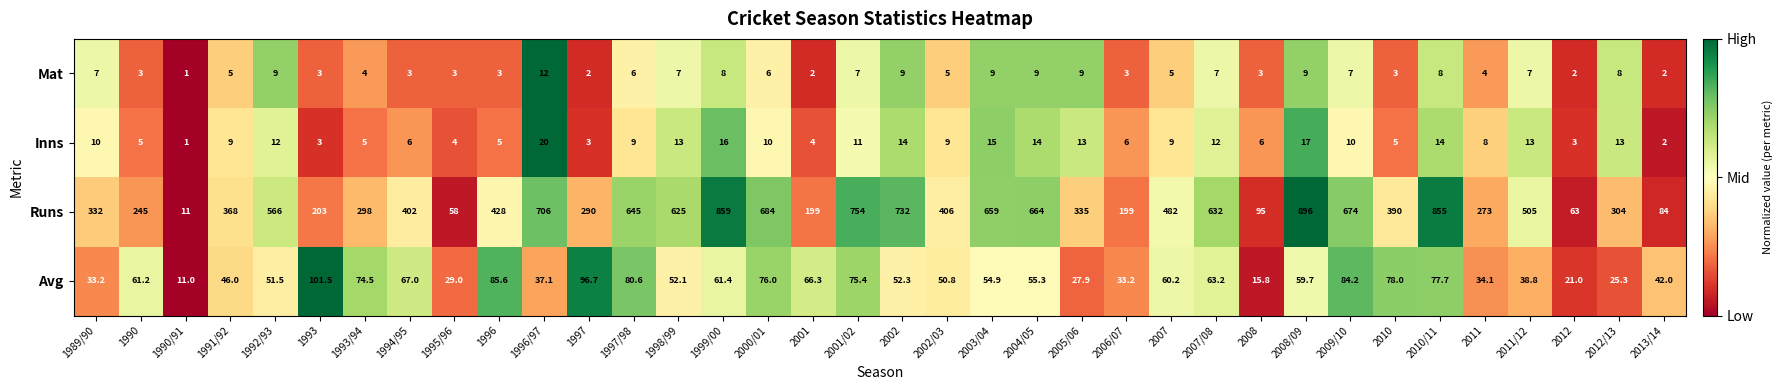

At 1996/97, list the series in order from largest to smallest.

Runs, Avg, Inns, Mat